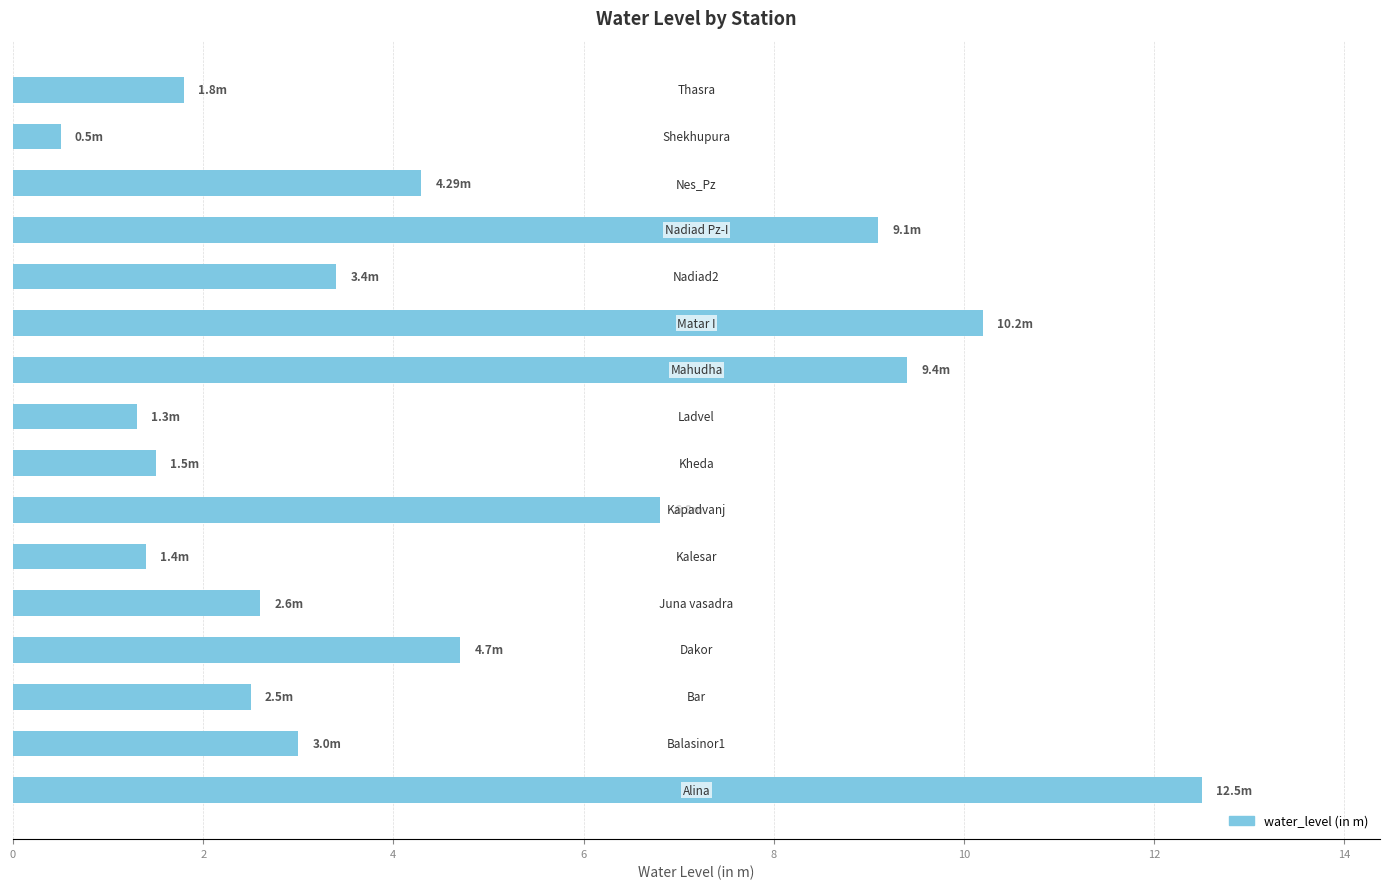

What is the difference between the second highest and second lowest values?

8.9